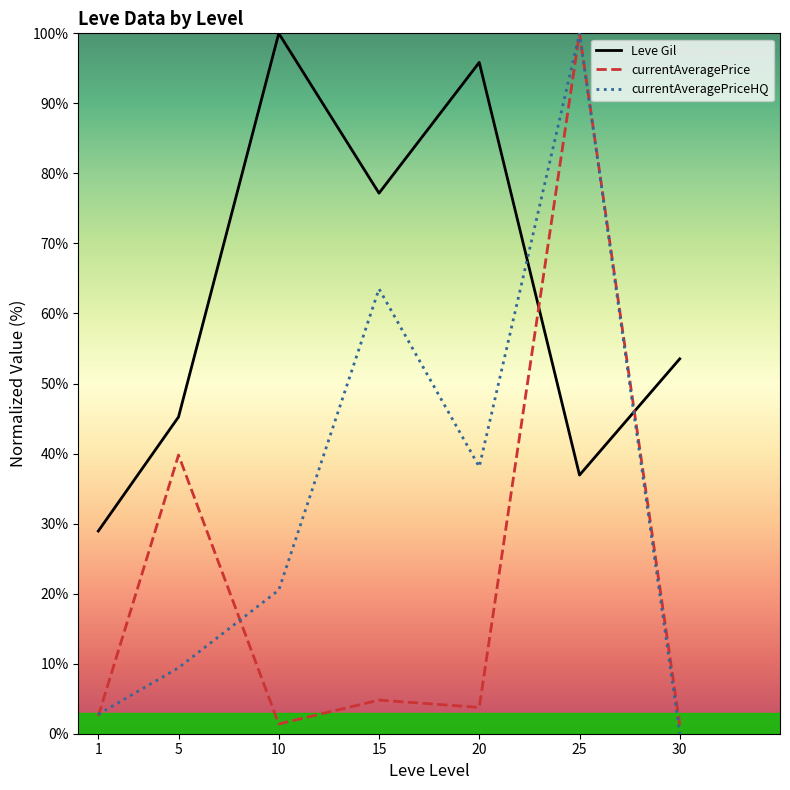

The value of currentAveragePrice at 5 is 26.3. True or false?

False